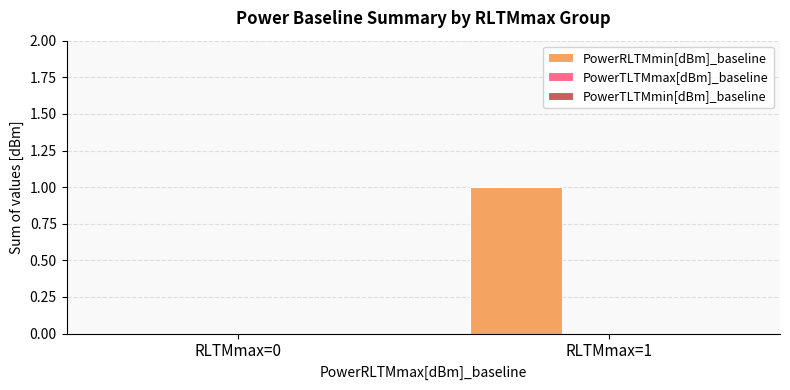

Which has a higher value, RLTMmax=0 or RLTMmax=1?

RLTMmax=1